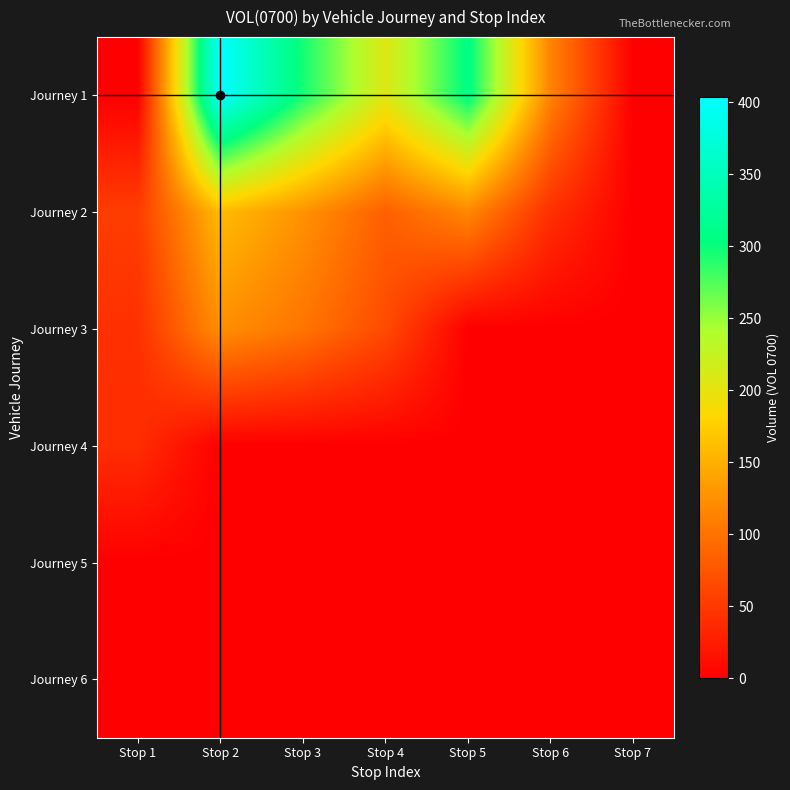

Reading left to right, transcribe all the data shown in this chart.

Journey 1: Stop 1=0.0	Stop 2=404.0	Stop 3=295.5	Stop 4=207.2	Stop 5=308.0	Stop 6=113.9	Stop 7=0.0
Journey 2: Stop 1=54.0	Stop 2=160.1	Stop 3=126.7	Stop 4=83.6	Stop 5=117.3	Stop 6=42.2	Stop 7=0.0
Journey 3: Stop 1=42.5	Stop 2=124.2	Stop 3=101.7	Stop 4=65.5	Stop 5=0.0	Stop 6=0.0	Stop 7=0.0
Journey 4: Stop 1=39.8	Stop 2=0.0	Stop 3=0.0	Stop 4=0.0	Stop 5=0.0	Stop 6=0.0	Stop 7=0.0
Journey 5: Stop 1=0.0	Stop 2=0.0	Stop 3=0.0	Stop 4=0.0	Stop 5=0.0	Stop 6=0.0	Stop 7=0.0
Journey 6: Stop 1=0.0	Stop 2=0.0	Stop 3=0.0	Stop 4=0.0	Stop 5=0.0	Stop 6=0.0	Stop 7=0.0